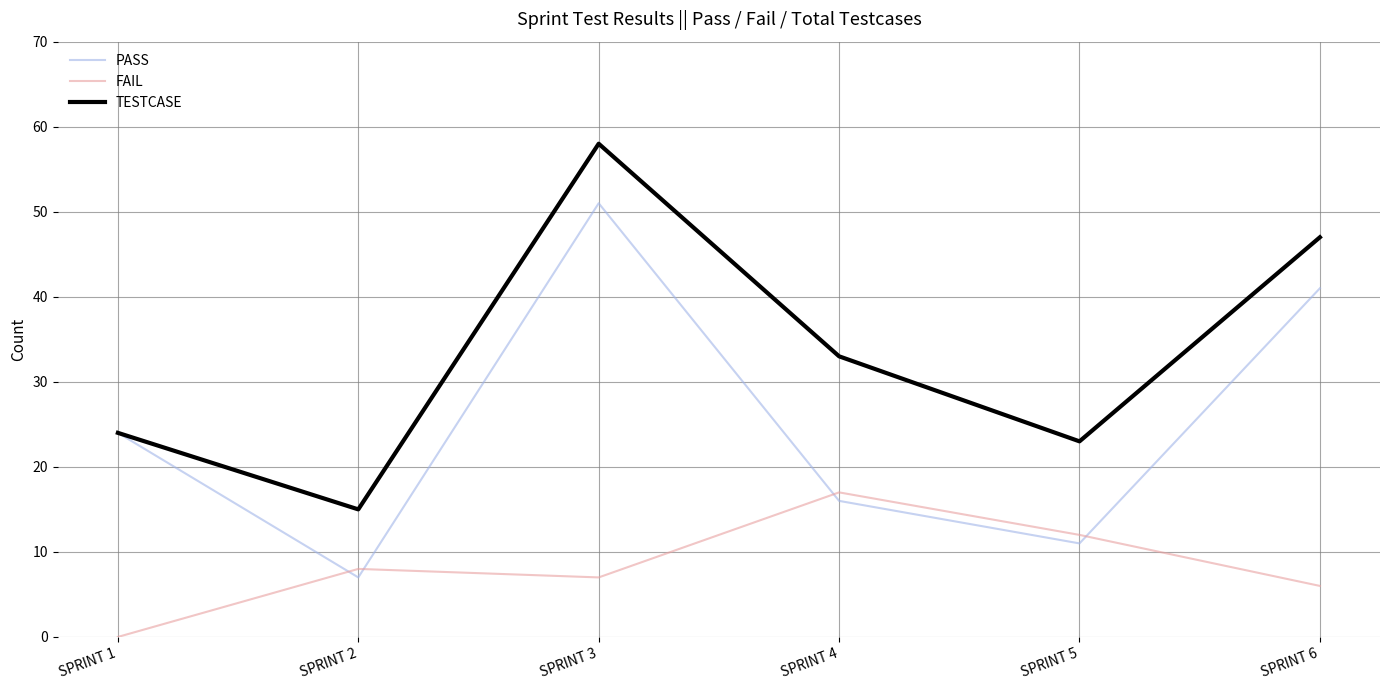

What is the approximate value of FAIL at SPRINT 4, to the nearest 10?

20